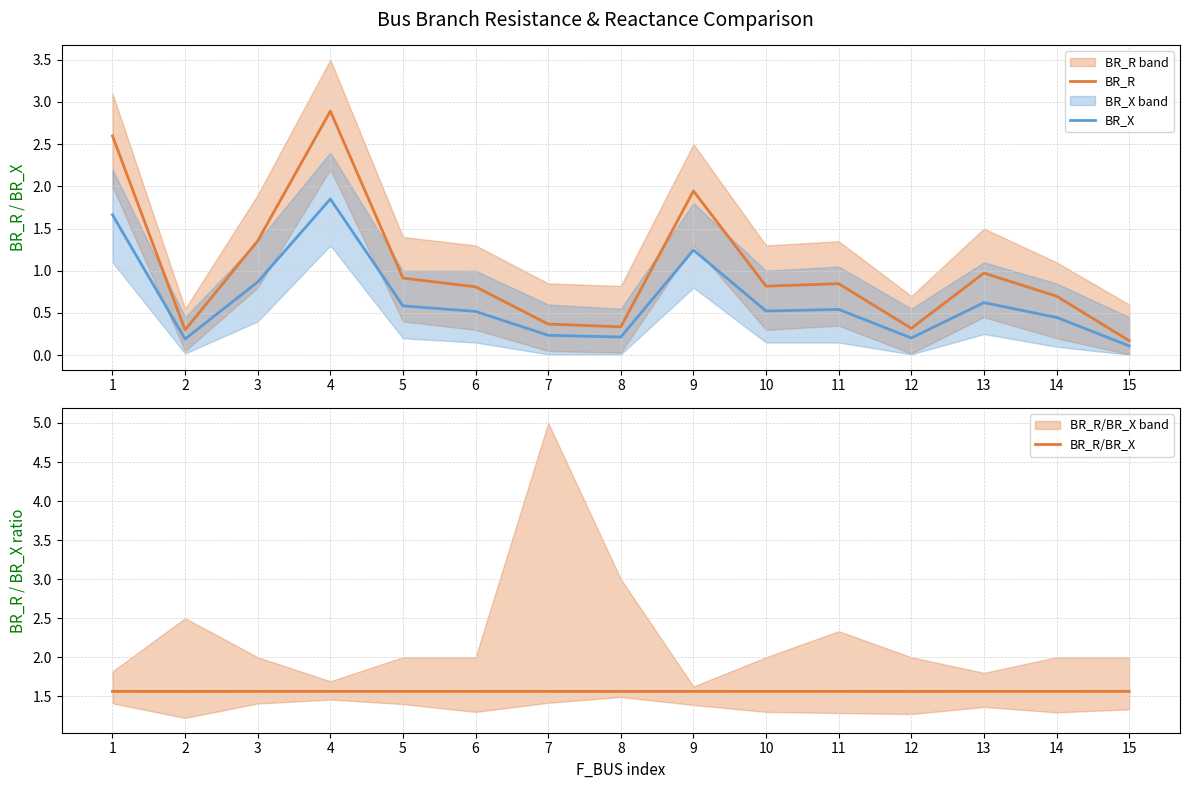

List the series in order of their peak value, lowest first.

BR_R/BR_X, BR_X, BR_R